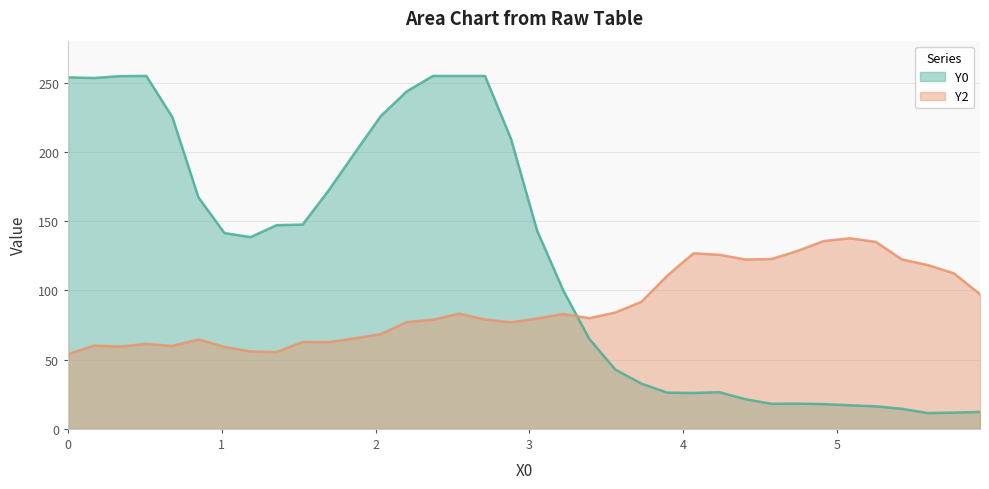

True or false: Y0 and Y2 intersect in this chart.

True